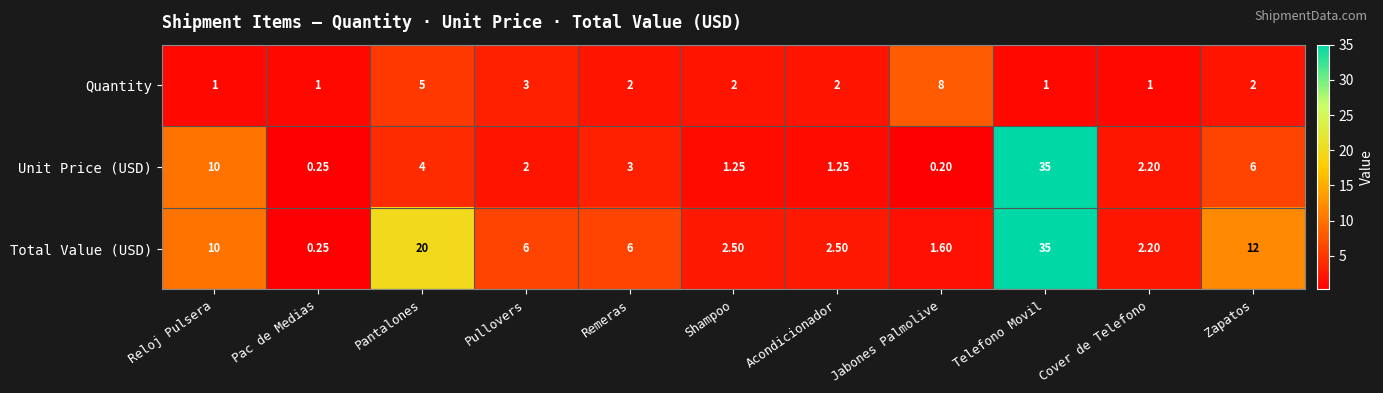

Between Jabones Palmolive and Cover de Telefono, which series saw the biggest shift?

Quantity